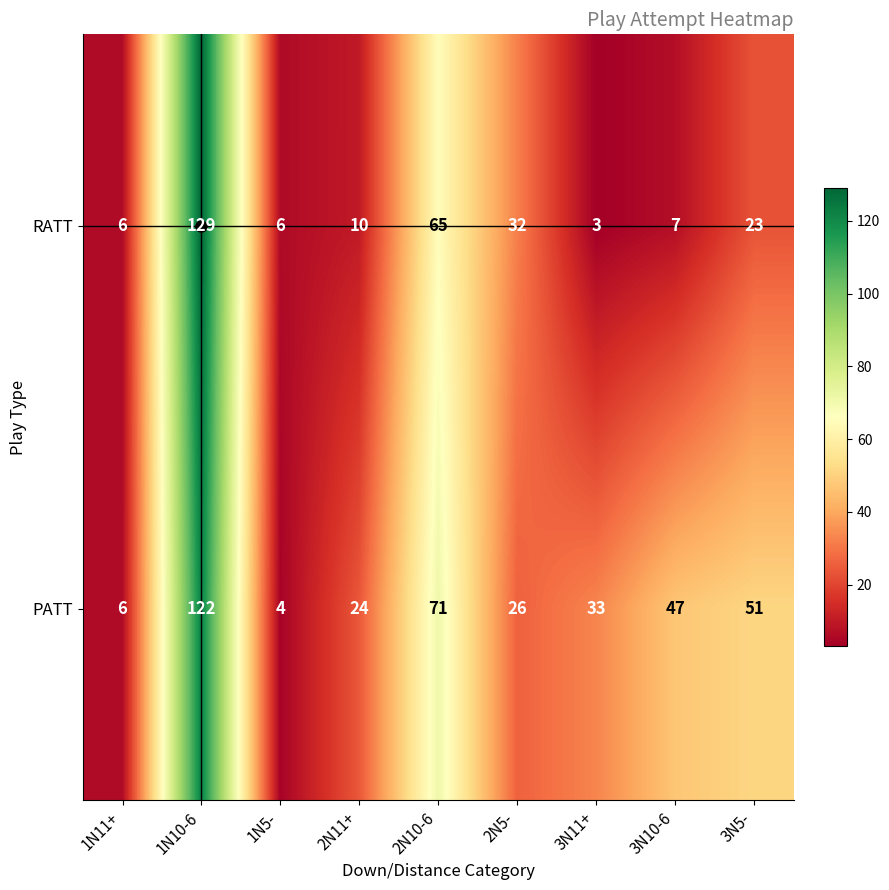

What is the total value across all series at 1N10-6?

251